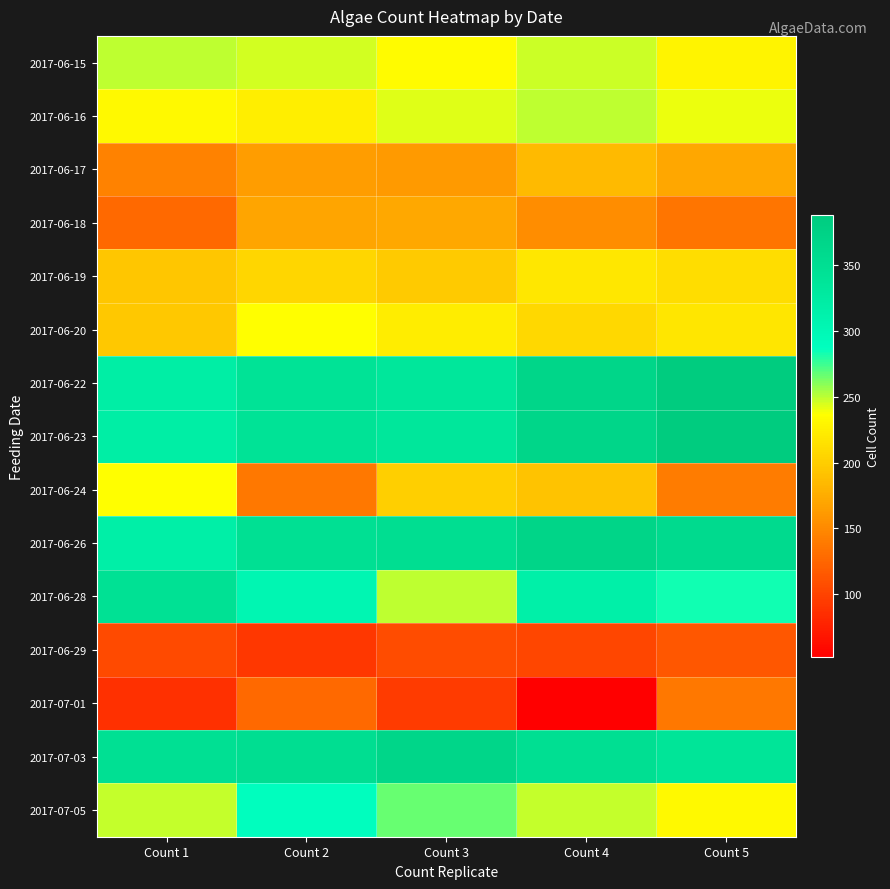

Reading right to left, transcribe all the data shown in this chart.

2017-06-15: Count 5=228	Count 4=247	Count 3=234	Count 2=245	Count 1=250
2017-06-16: Count 5=240	Count 4=249	Count 3=243	Count 2=224	Count 1=232
2017-06-17: Count 5=171	Count 4=185	Count 3=161	Count 2=164	Count 1=145
2017-06-18: Count 5=135	Count 4=152	Count 3=172	Count 2=170	Count 1=128
2017-06-19: Count 5=212	Count 4=219	Count 3=197	Count 2=206	Count 1=194
2017-06-20: Count 5=218	Count 4=208	Count 3=223	Count 2=236	Count 1=196
2017-06-22: Count 5=388	Count 4=368	Count 3=333	Count 2=342	Count 1=321
2017-06-23: Count 5=388	Count 4=368	Count 3=333	Count 2=342	Count 1=321
2017-06-24: Count 5=140	Count 4=192	Count 3=201	Count 2=138	Count 1=237
2017-06-26: Count 5=358	Count 4=369	Count 3=352	Count 2=348	Count 1=318
2017-06-28: Count 5=284	Count 4=317	Count 3=249	Count 2=303	Count 1=345
2017-06-29: Count 5=114	Count 4=103	Count 3=107	Count 2=92	Count 1=105
2017-07-01: Count 5=138	Count 4=52	Count 3=94	Count 2=127	Count 1=87
2017-07-03: Count 5=337	Count 4=349	Count 3=367	Count 2=352	Count 1=348
2017-07-05: Count 5=233	Count 4=248	Count 3=266	Count 2=288	Count 1=248